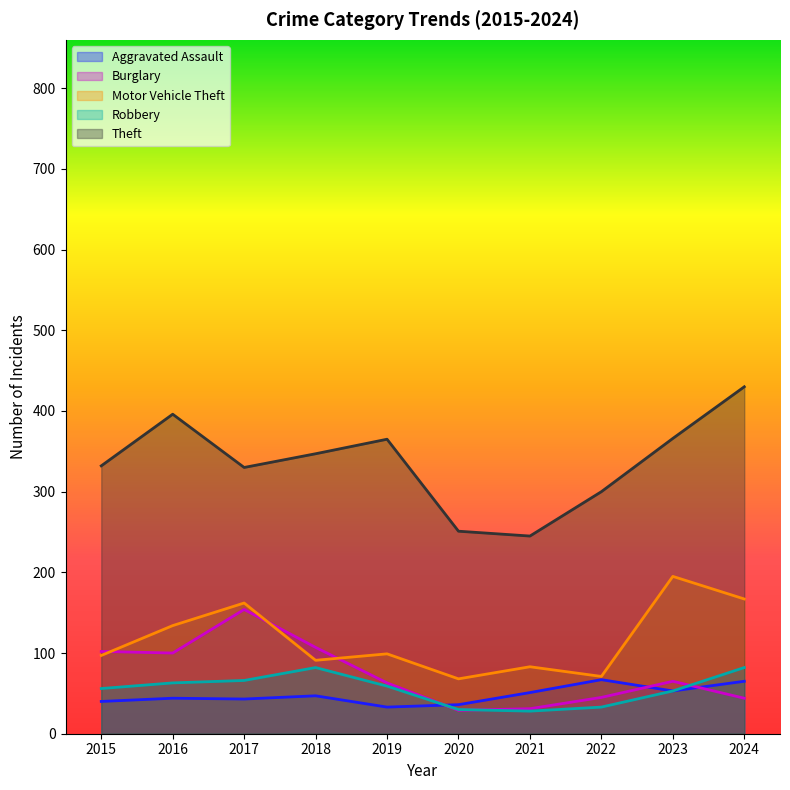

True or false: Burglary and Theft intersect in this chart.

False